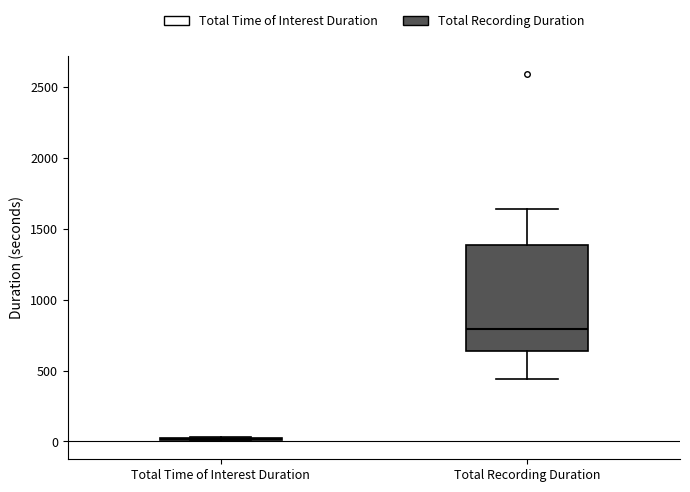

Reading left to right, transcribe this box plot: for each box, give where its median line is, the range the box spans, and where its two whiskers end, as read against the y-axis. The values are not printed on the chart, so give them approximately, as read against the axis.

Total Time of Interest Duration: box collapsed to a line at 0, whiskers 0 to 50
Total Recording Duration: median 800, box 650 to 1400, whiskers 450 to 1650